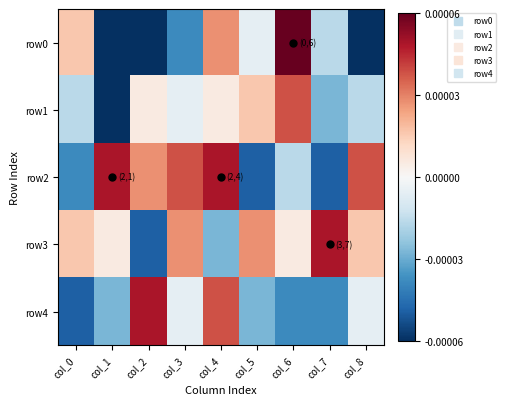

At how many categories does at least one series exceed 8?

7